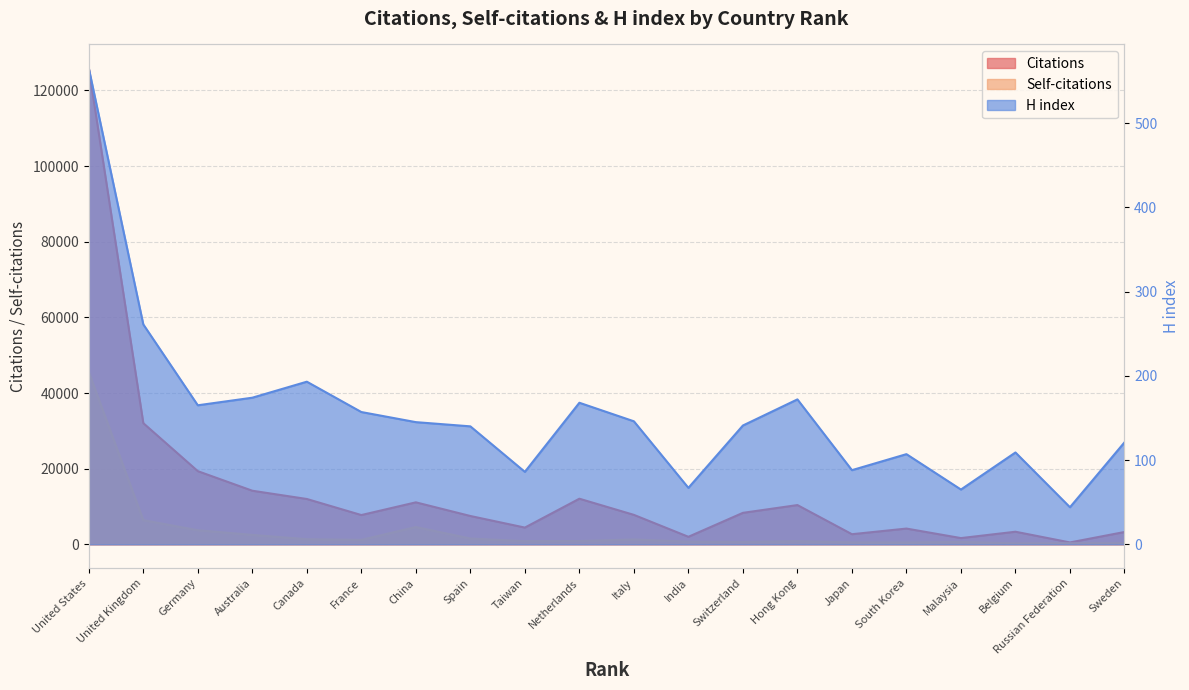

Between China and Spain, which is larger?

China